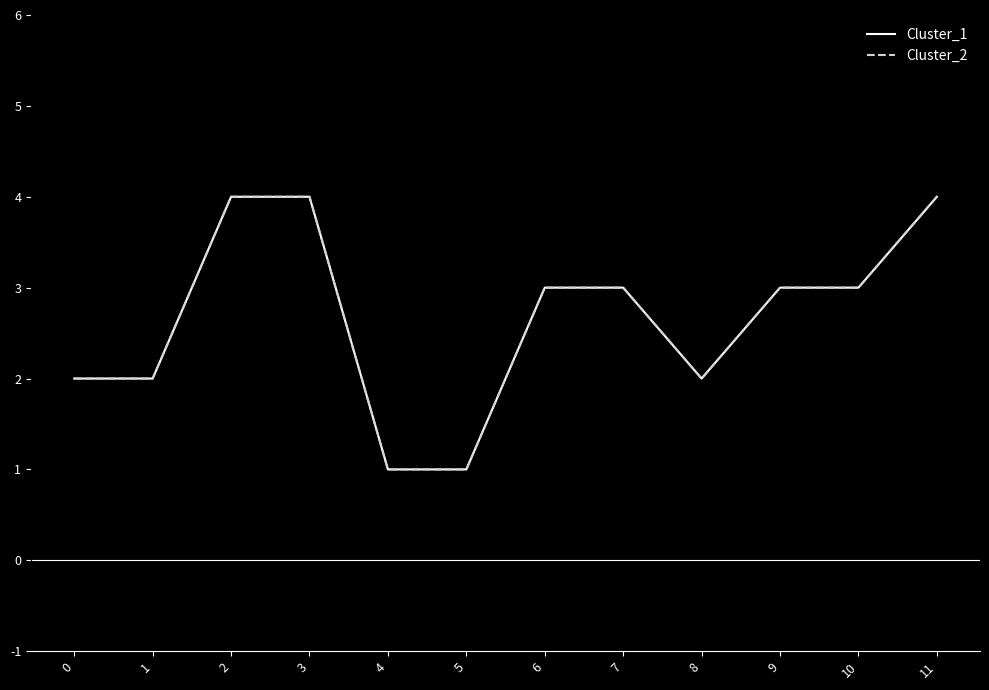

Does the chart display data point markers on the line(s)?

No